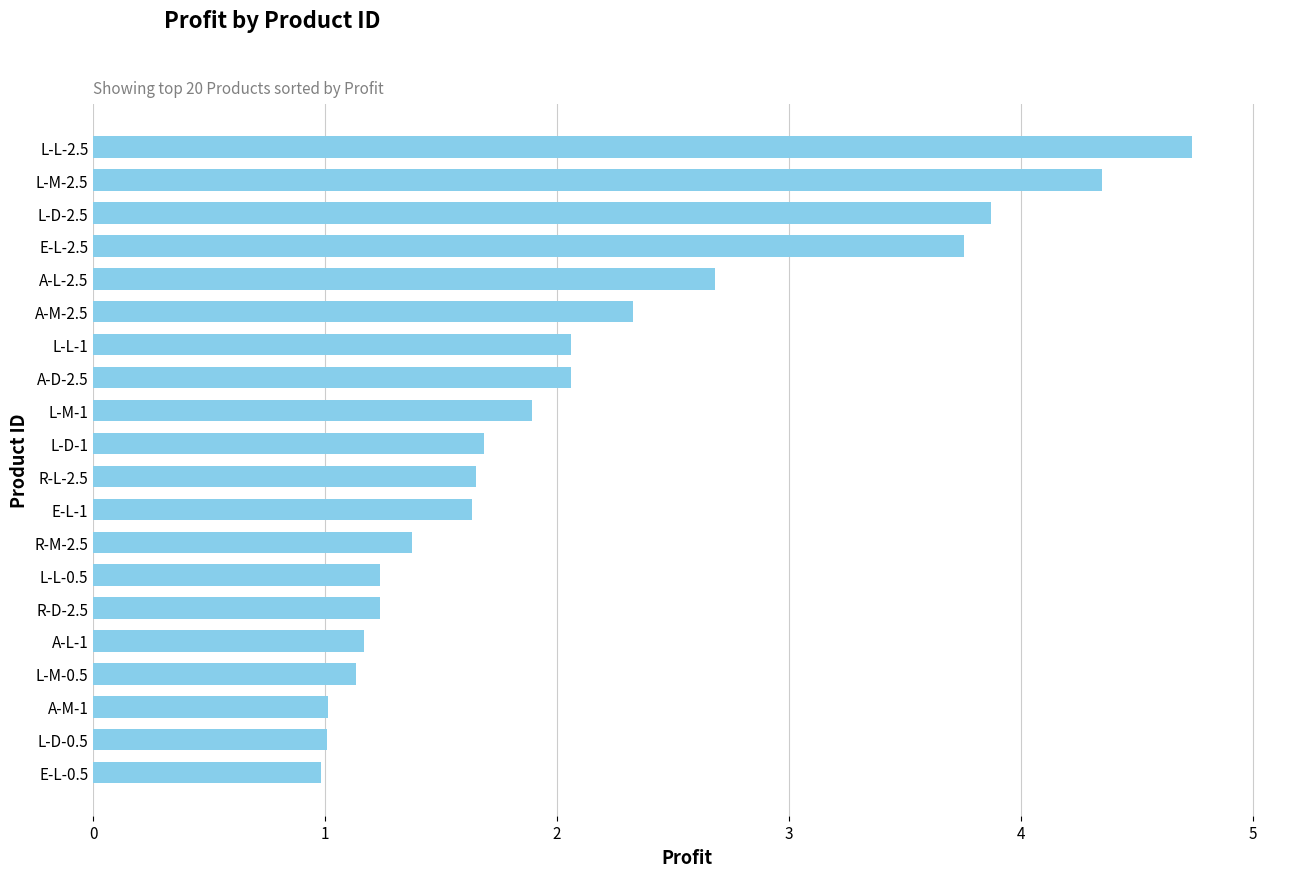

Approximately how many times larger is the value at E-L-0.5 compared to R-M-2.5?

0.7